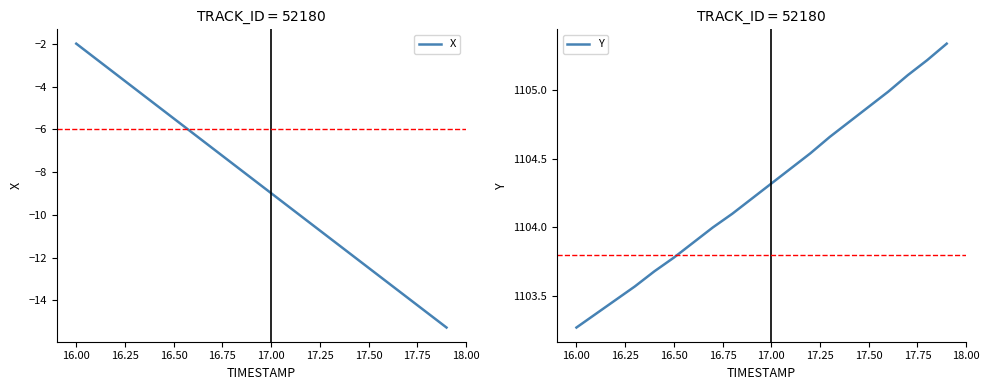

What is the minimum value for X?

-15.3